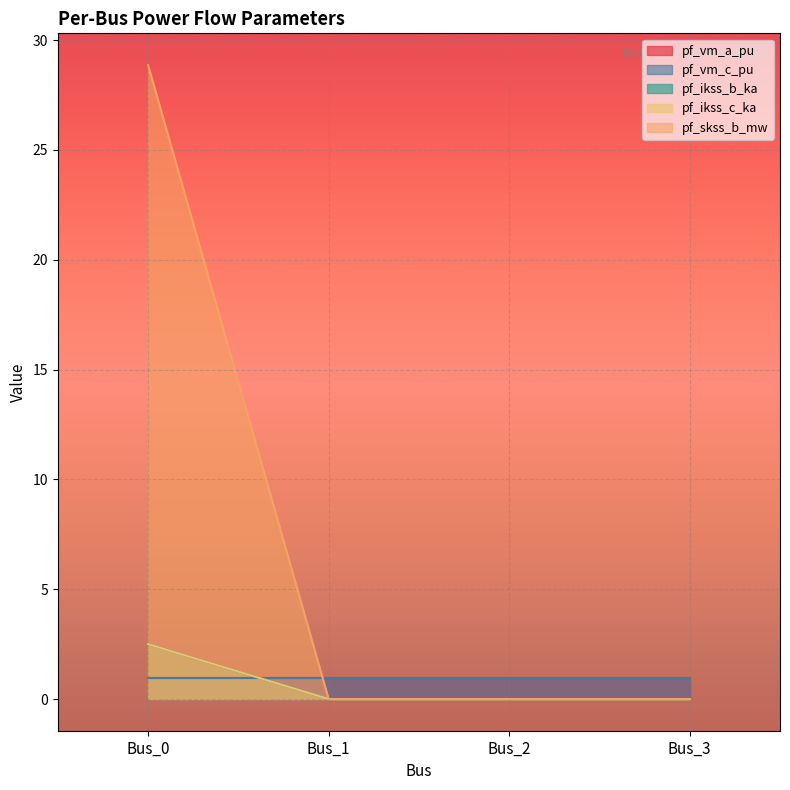

Does the chart display data point markers on the line(s)?

No